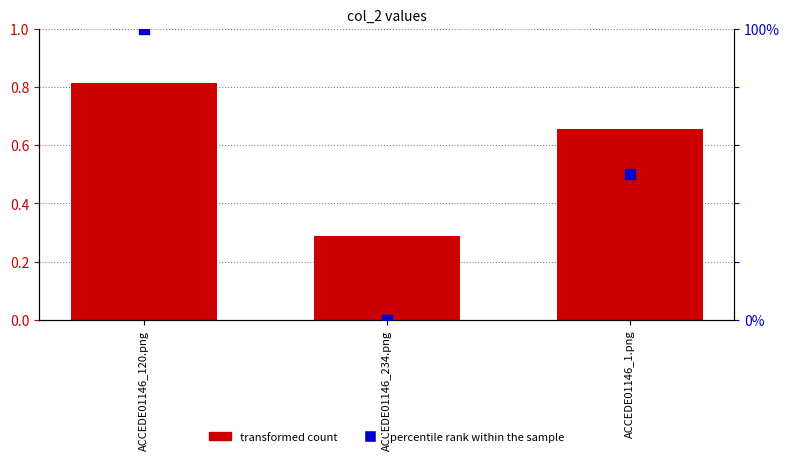

What are all the series names shown in the legend?

transformed count, percentile rank within the sample